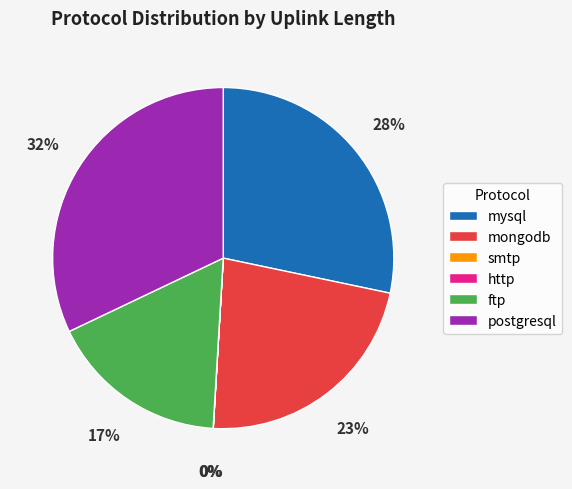

Is there any slice that represents more than half of the pie?

No